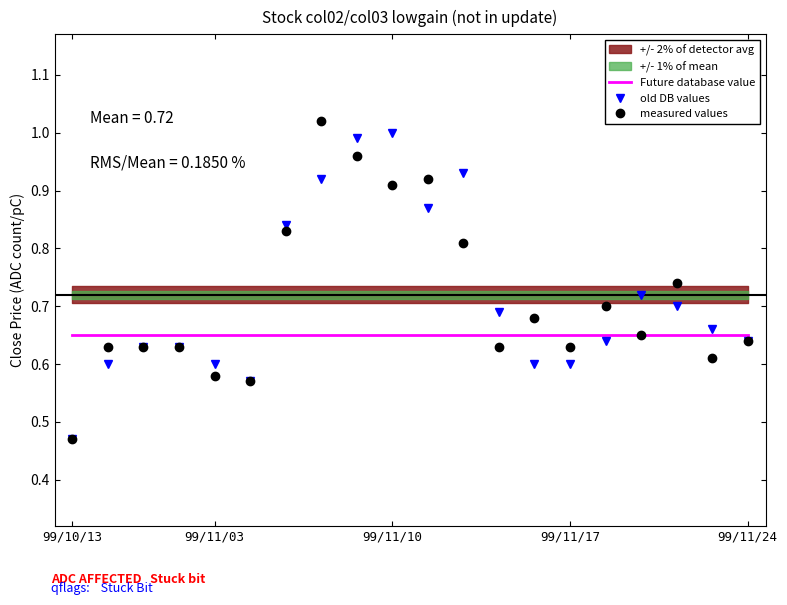

At which label does old DB values reach its minimum?

99/10/13